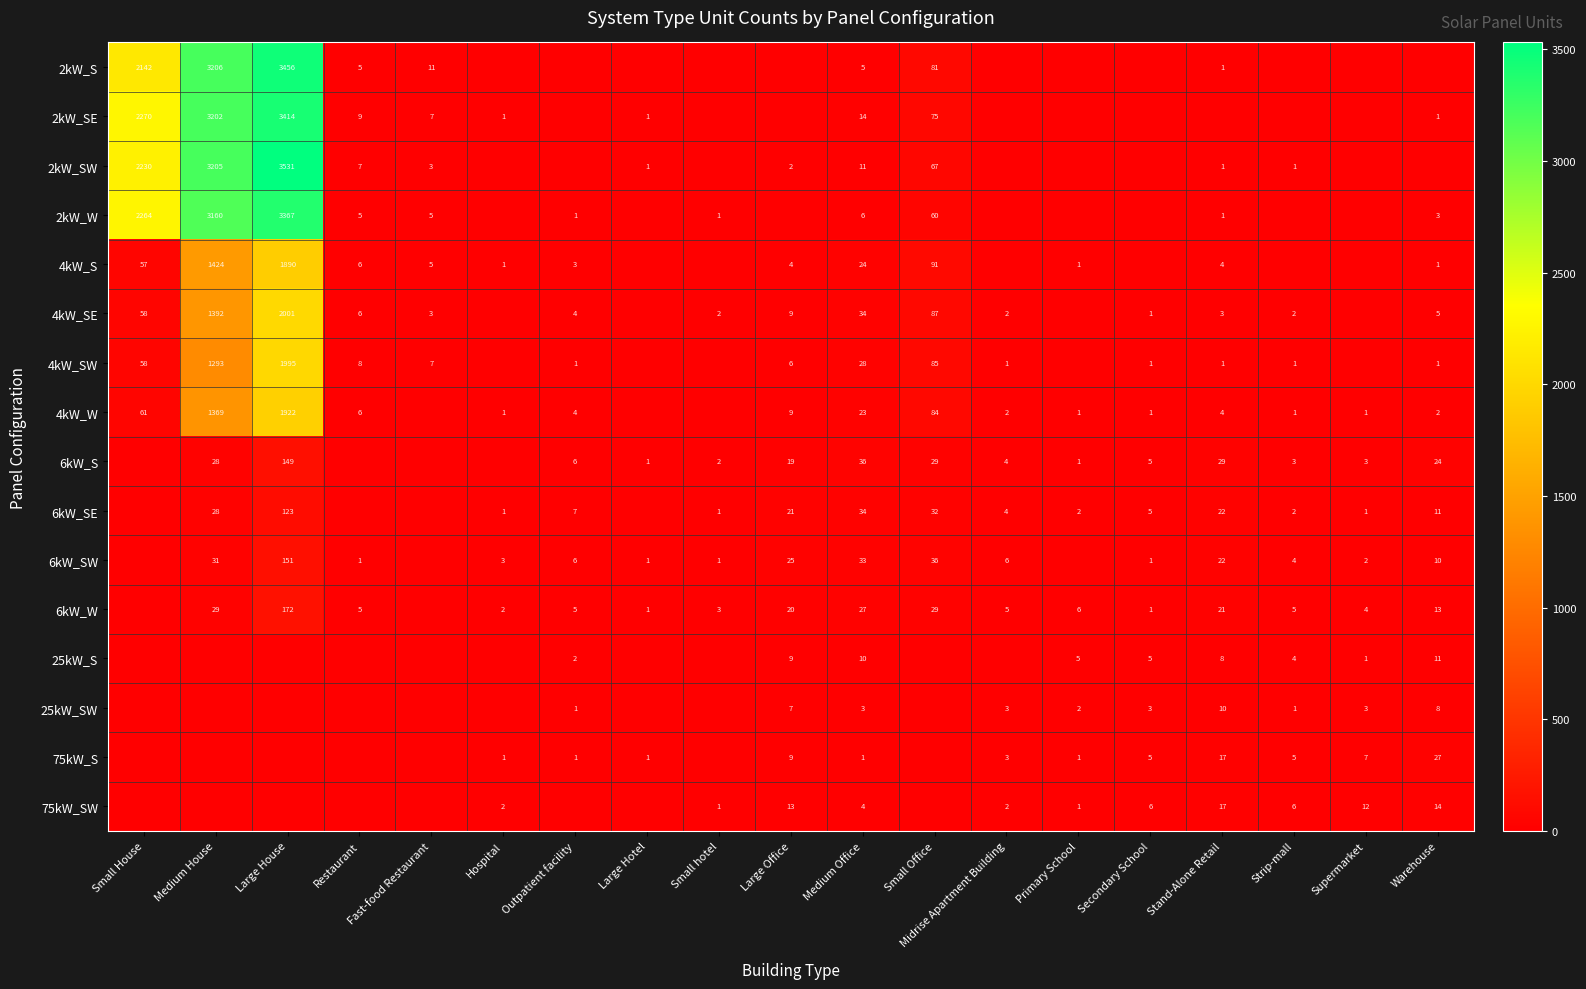

Is the value of 2kW_W at Small House greater than the value of 6kW_W at Hospital?

Yes